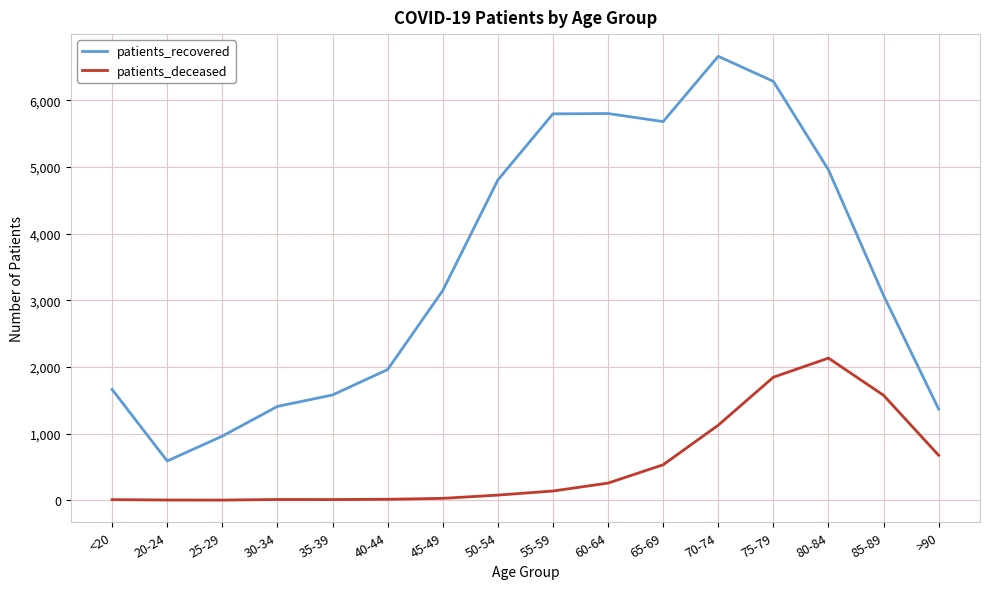

In patients_recovered, how many points are lower than both neighbors (excluding endpoints)?

2